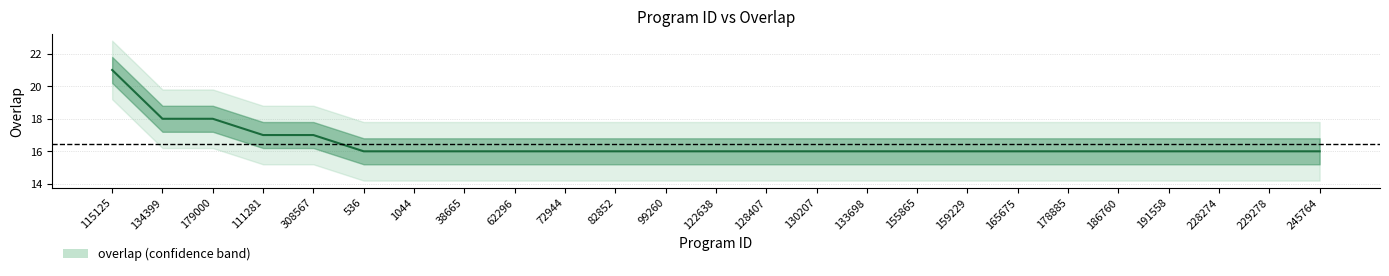

List the labels in order of value, largest first.

115125, 134399, 179000, 111281, 308567, 536, 1044, 38665, 62296, 72944, 82852, 99260, 122638, 128407, 130207, 133698, 155865, 159229, 165675, 178885, 186760, 191558, 228274, 229278, 245764